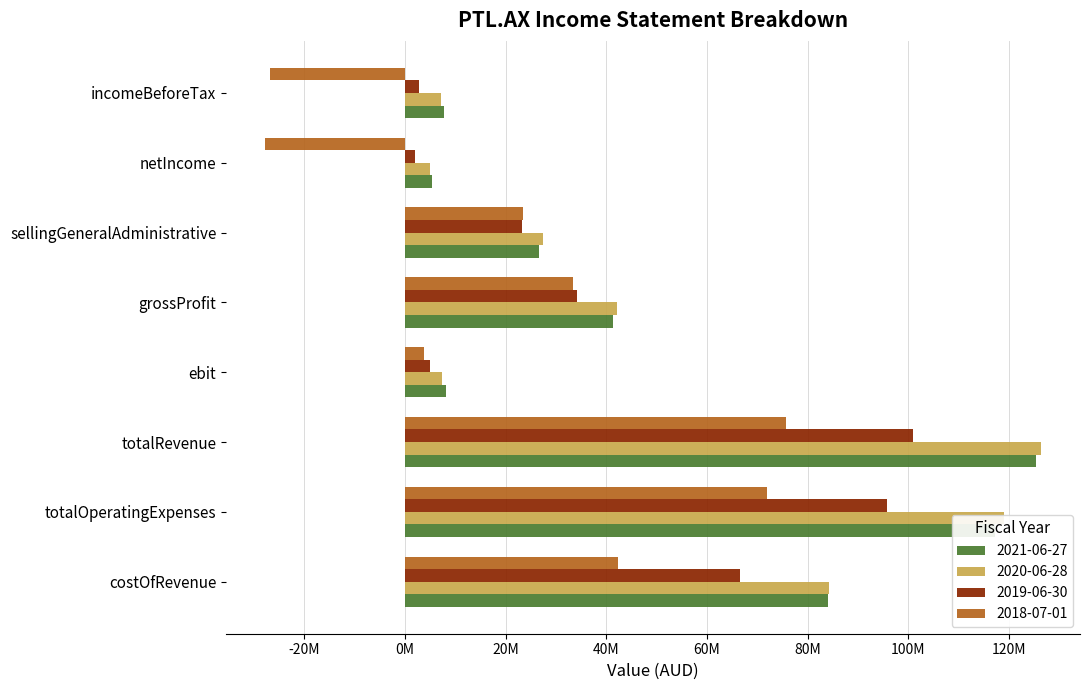

Reading left to right, extract all data points from this chart.

2021-06-27: 7680000	5363000	26566000	41392000	8149000	125416000	117267000	84024000
2020-06-28: 7221000	5019000	27388000	42209000	7396000	126393000	118997000	84184000
2019-06-30: 2756000	1921000	23215000	34249000	5014000	100836000	95822000	66587000
2018-07-01: -26824000	-27839000	23533000	33440000	3783000	75754000	71971000	42314000